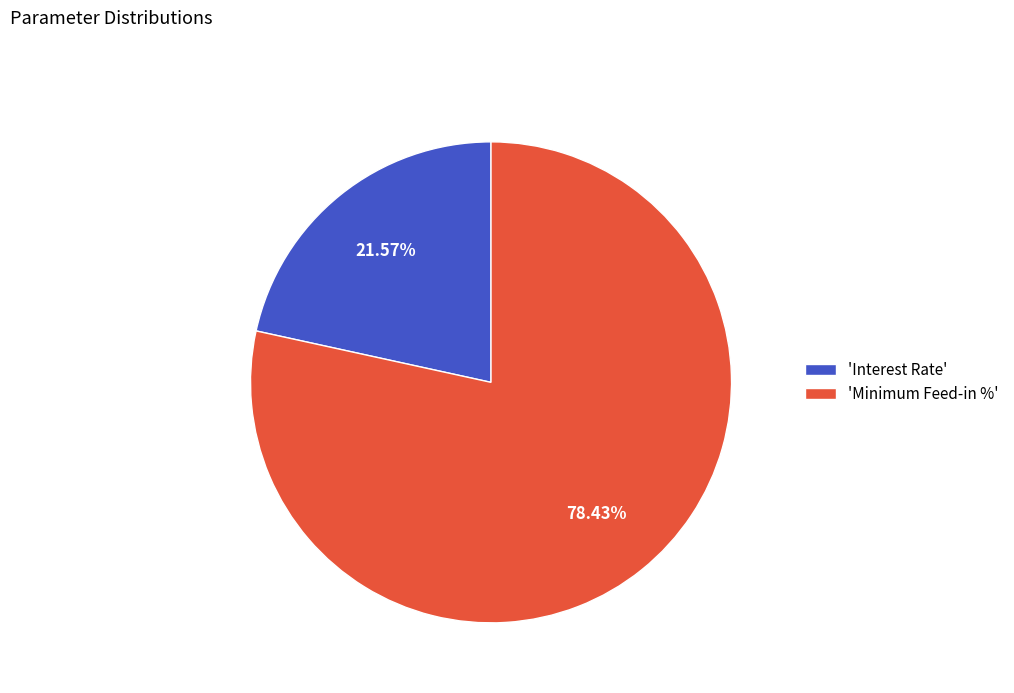

How many segments does this pie chart have?

2